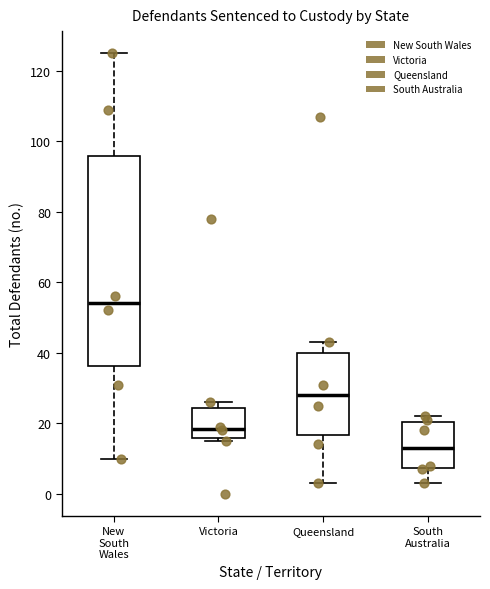

Which box has the highest median line?

New South Wales